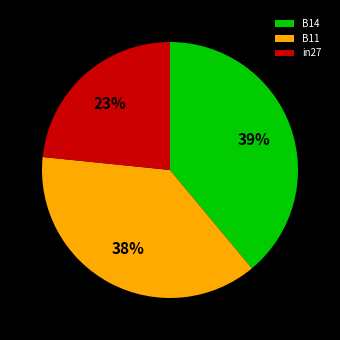

Does B11 account for over 50% of the chart?

No